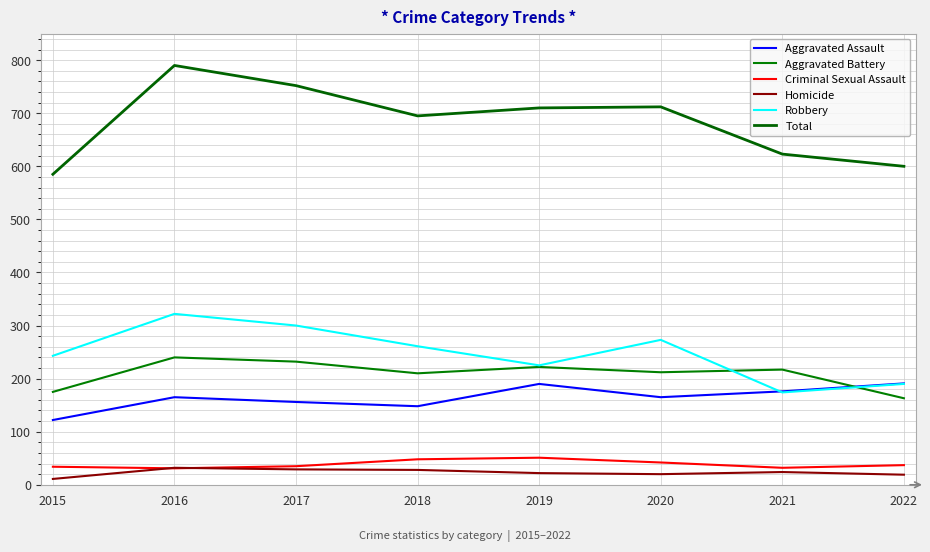

True or false: Homicide and Aggravated Assault intersect in this chart.

False